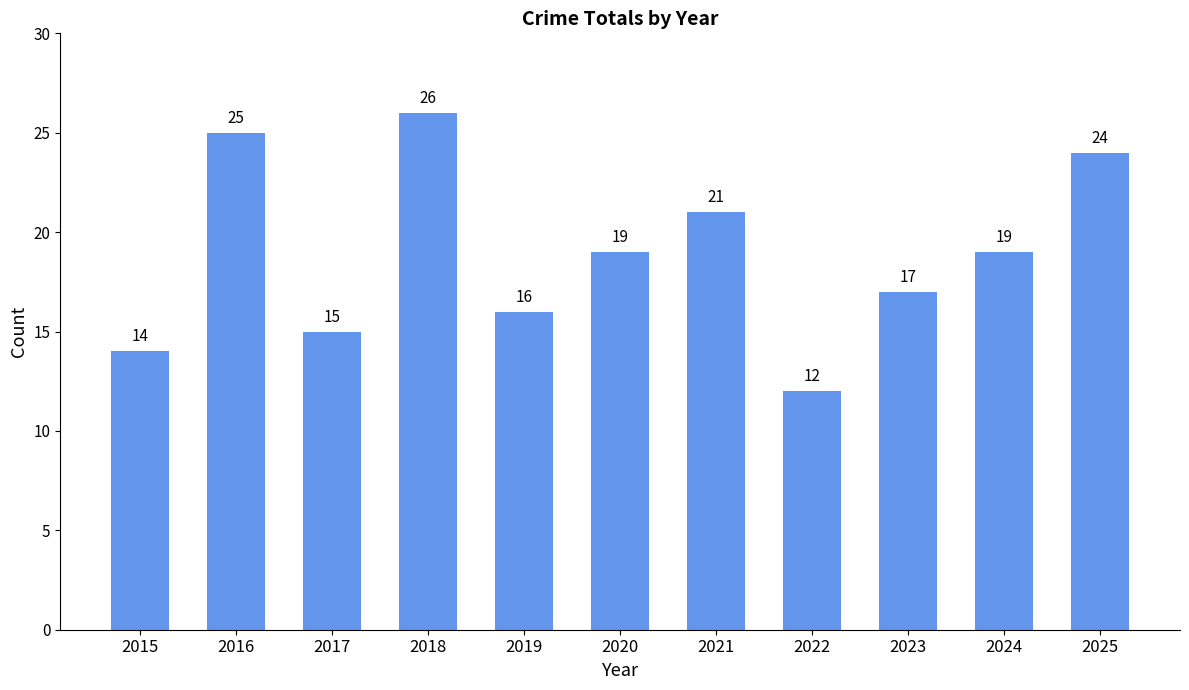

How many values are below 19?

5